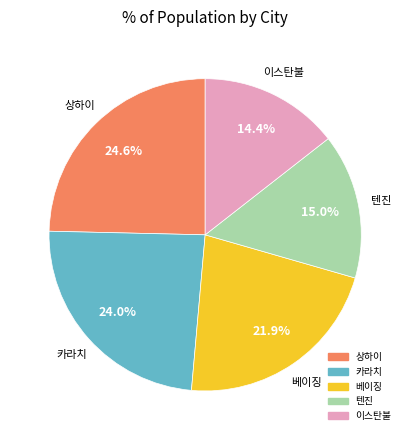

True or false: 상하이 accounts for 25% of the total.

True